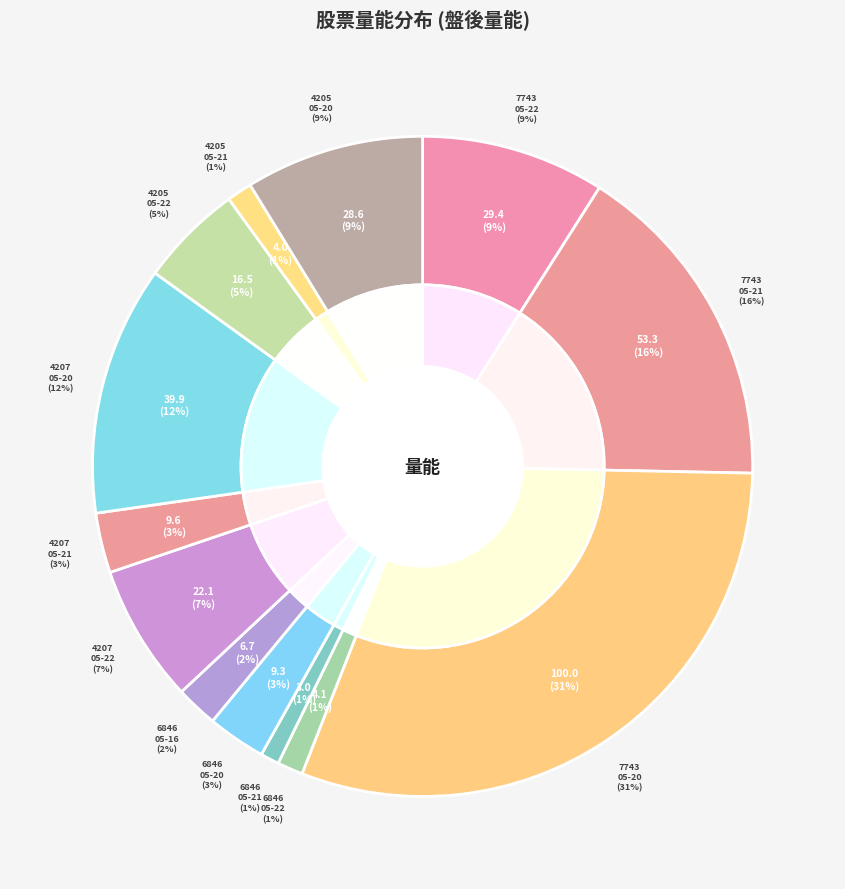

To the nearest percent, what is the average slice percentage?

8%